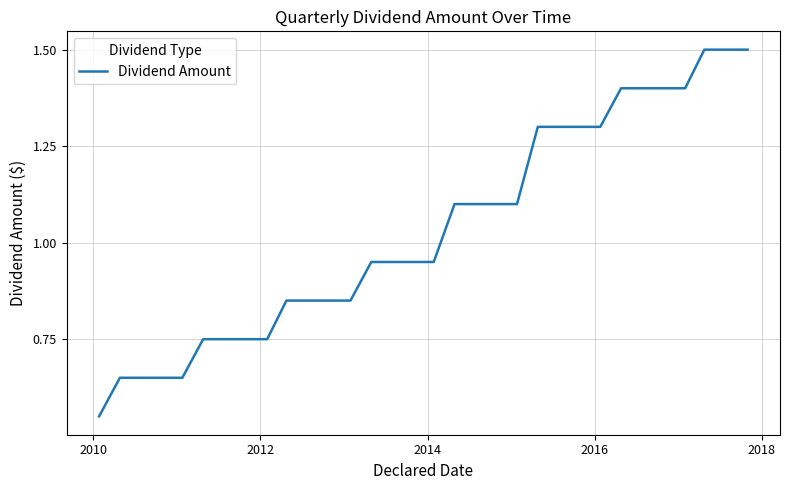

What is the maximum value shown in the chart?

1.5